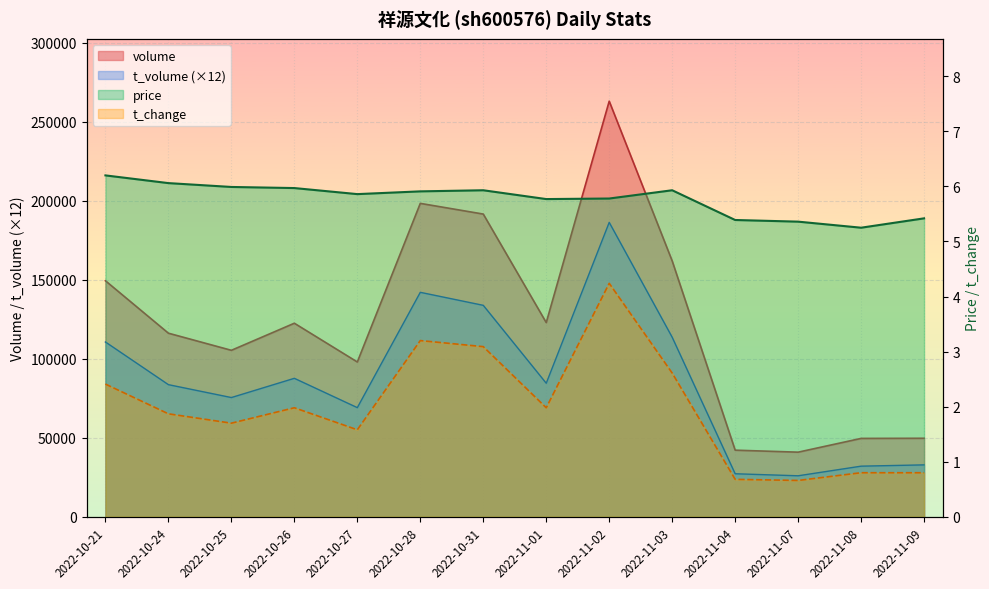

Rank the series at 2022-11-03 from highest to lowest value.

volume, t_volume, price, t_change